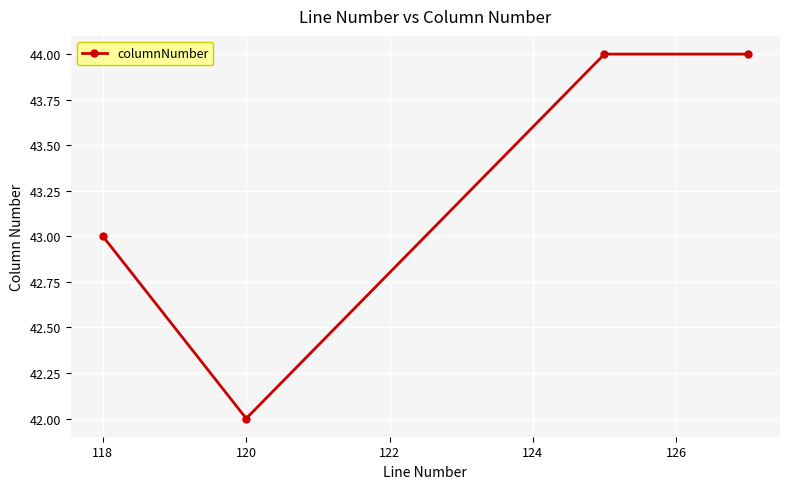

How many distinct data groups are displayed?

1